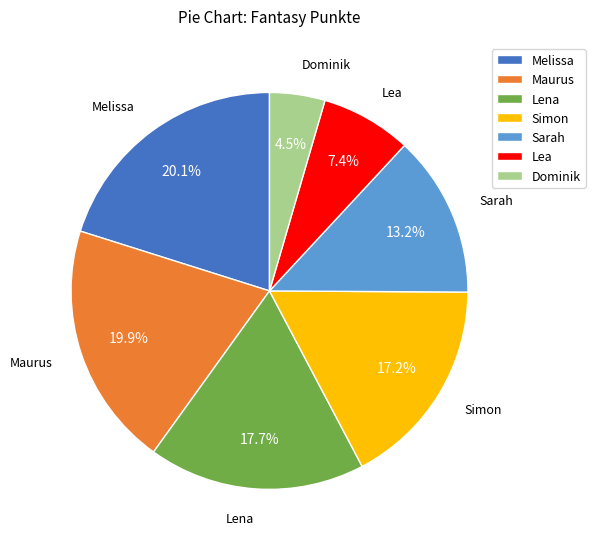

Combined, do Dominik and Lea account for over 50%?

No